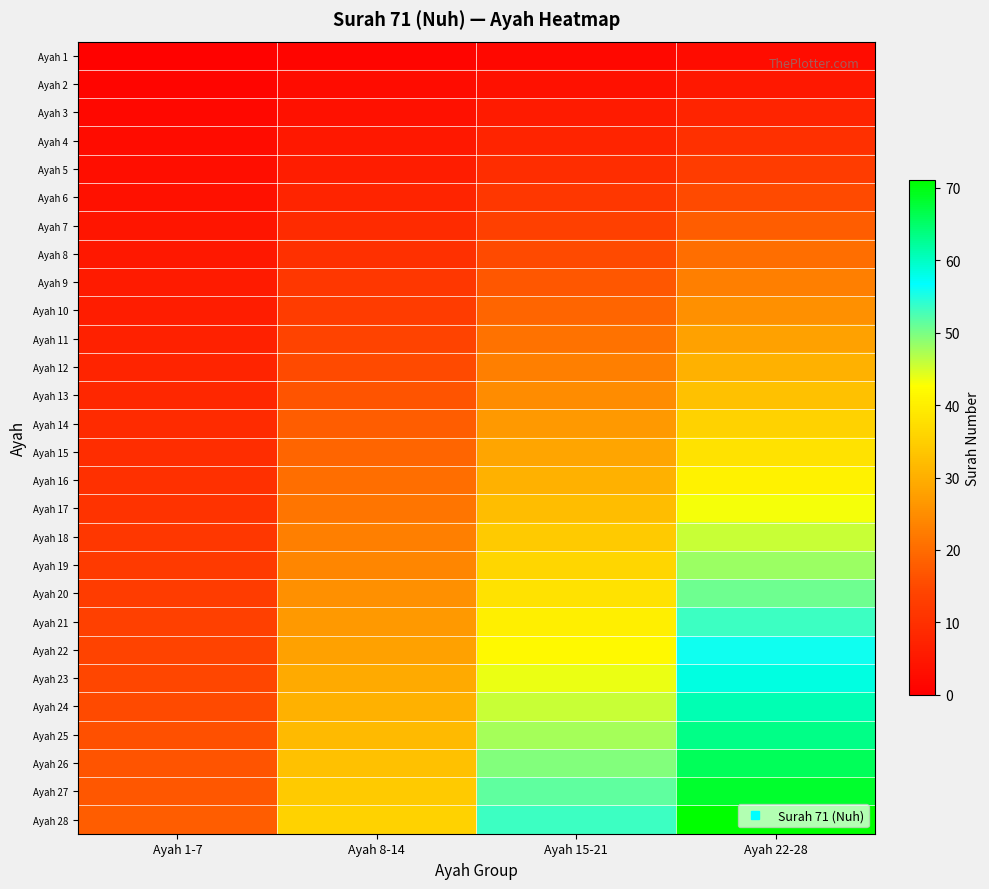

What is the maximum value shown in the chart?

71.0